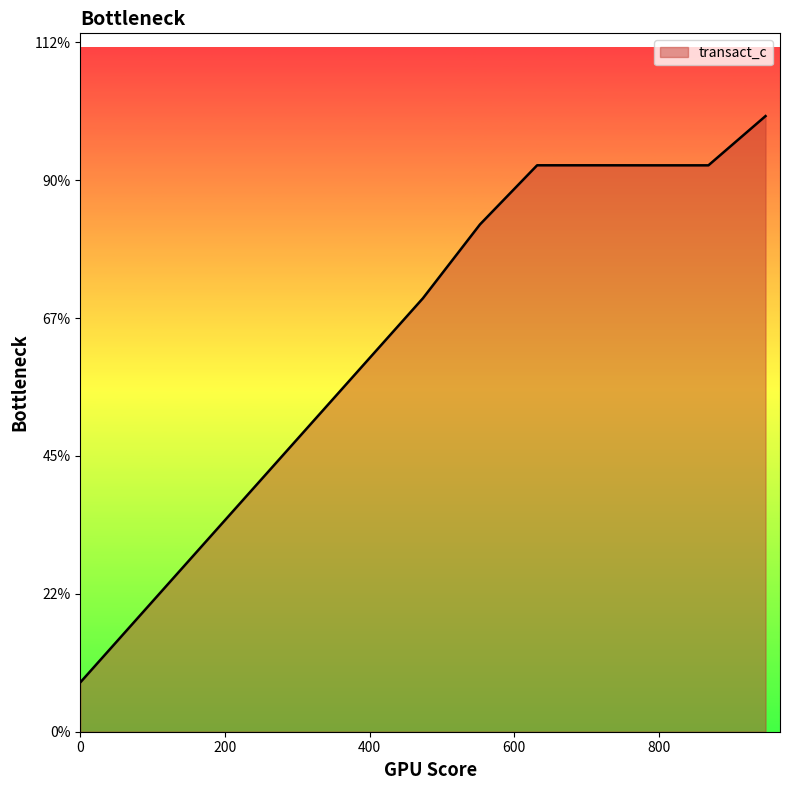

Does the chart have visible grid lines?

No